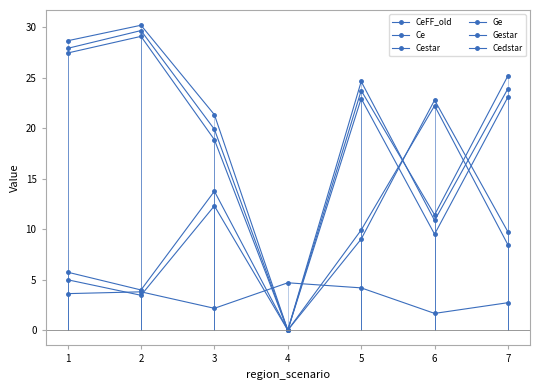

Reading left to right, extract all data points from this chart.

CeFF_old: 27.4	29.1	18.9	0.0	22.9	9.5	23.1
Ce: 5.7	4.0	13.8	0.0	9.0	22.8	9.7
Cestar: 27.9	29.7	19.9	0.0	24.6	10.9	23.9
Ge: 5.0	3.5	12.3	0.0	9.9	22.2	8.4
Gestar: 28.6	30.2	21.3	0.0	23.7	11.4	25.2
Cedstar: 3.6	3.8	2.2	4.7	4.2	1.7	2.7